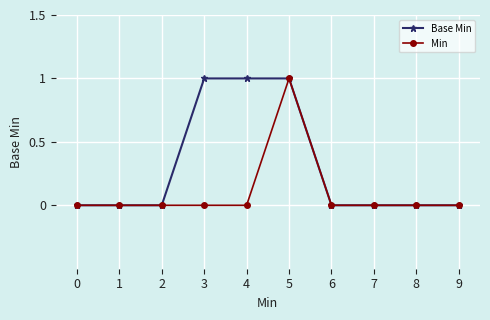

How many categories are shown in the chart?

10